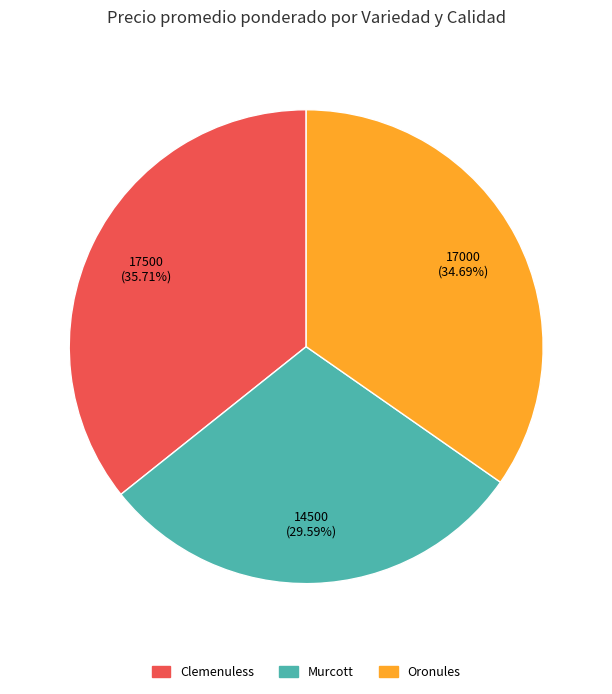

Is the sum of Clemenuless and Oronules greater than half?

Yes